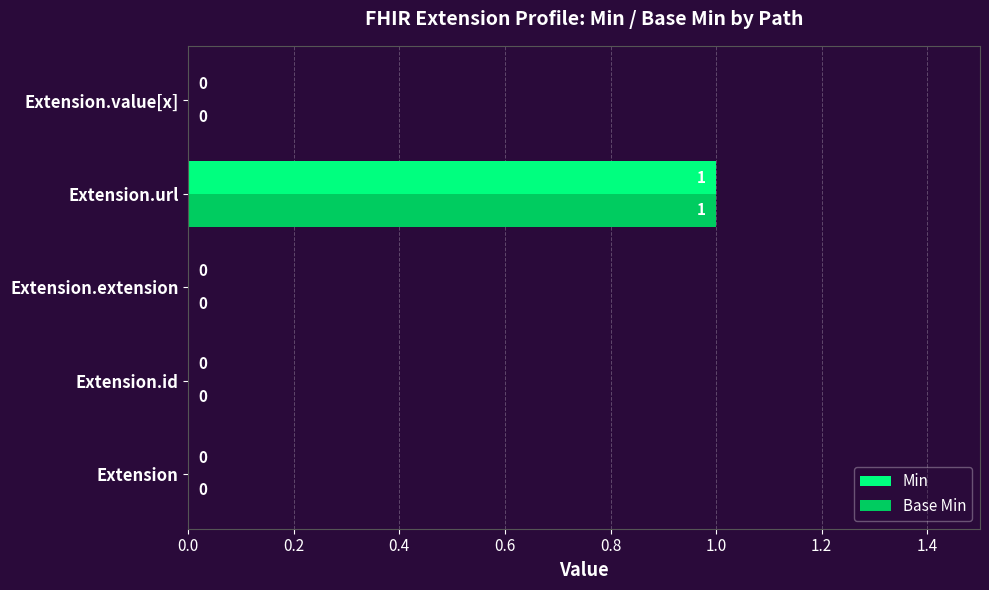

Is it true that Base Min equals 0 at Extension?

True